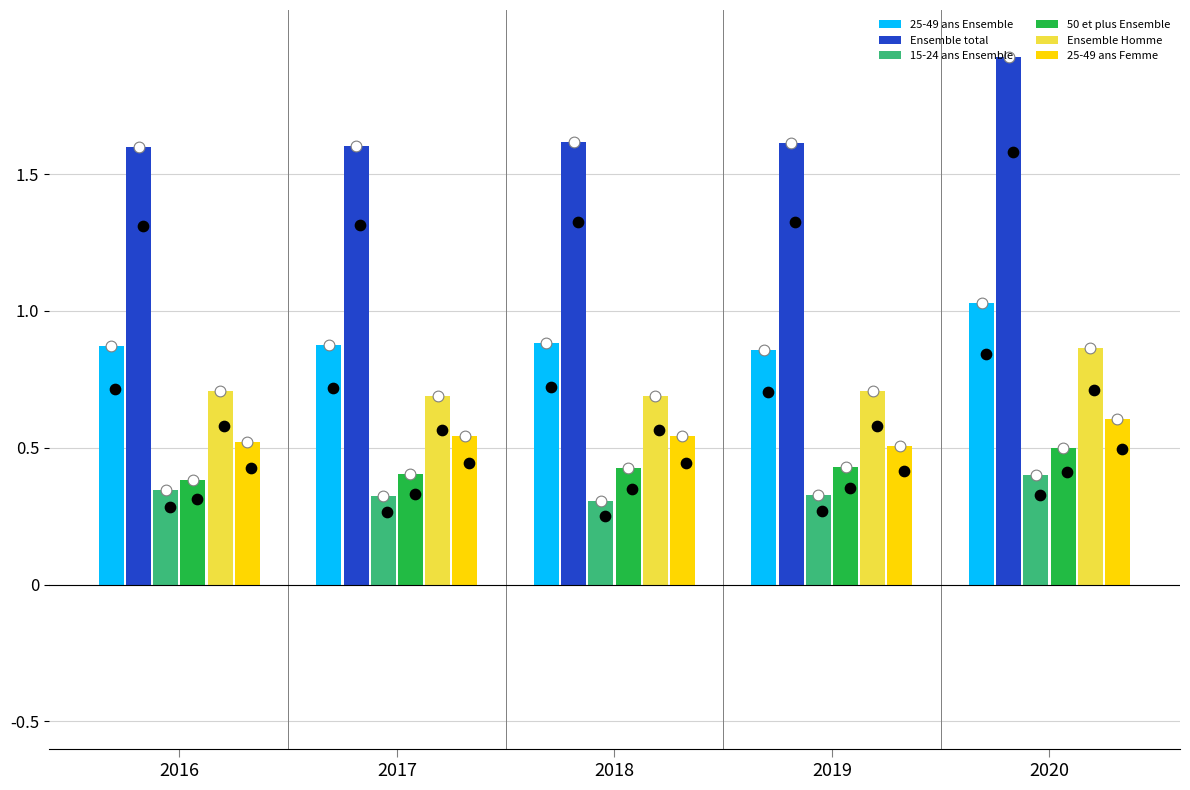

Which series contains the highest Y value?

Ensemble total